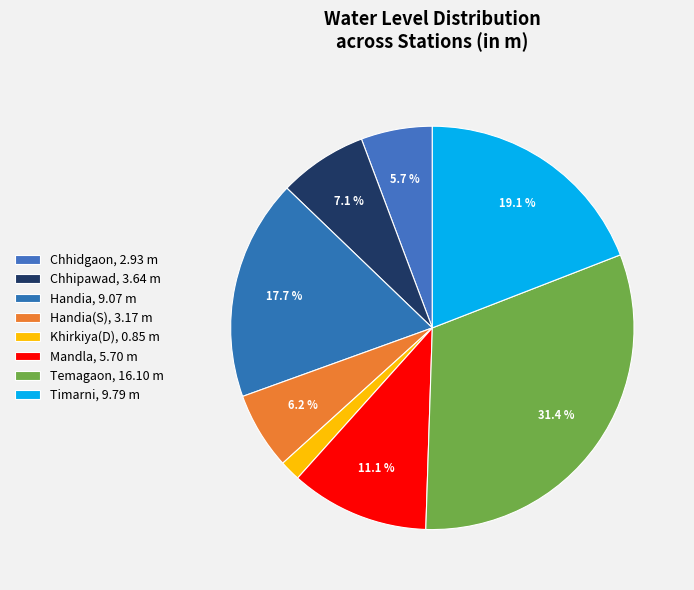

How many segments does this pie chart have?

8